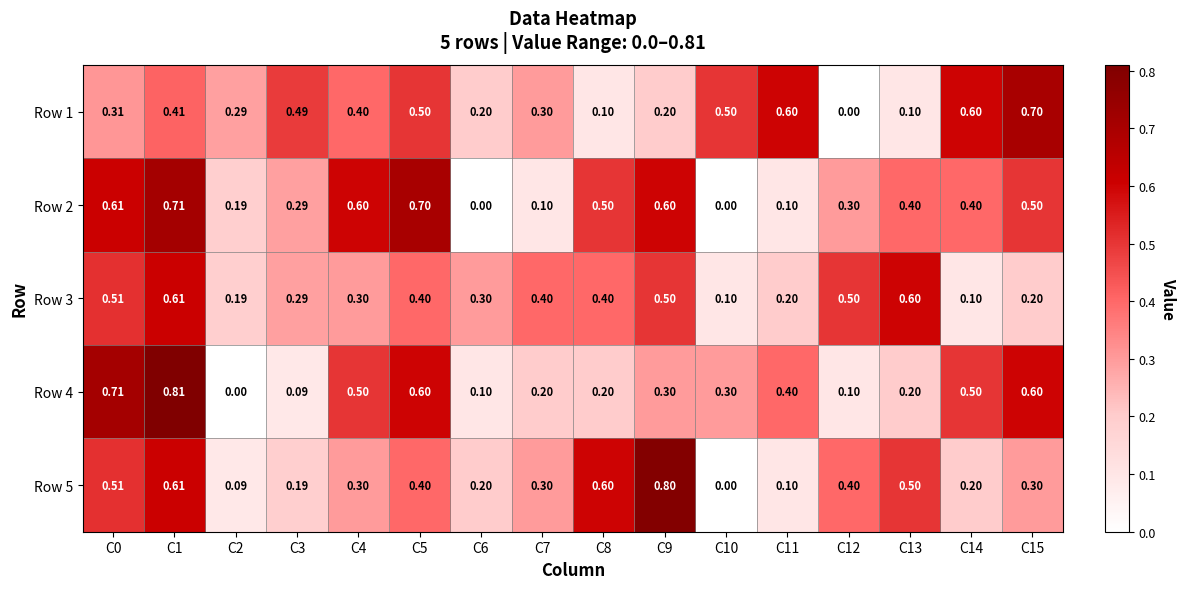

Which series has the widest spread of values?

Row 4